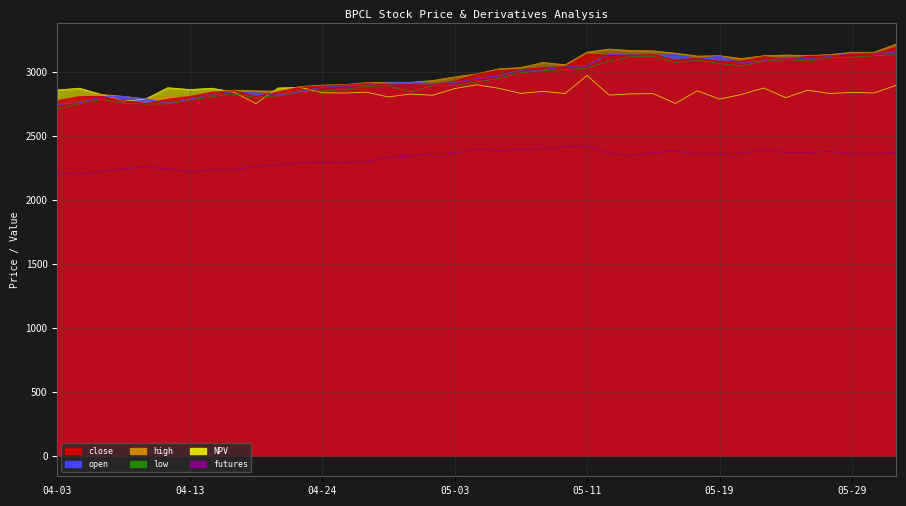

The NPV series shows 2820.3 at 2023-05-12. True or false?

True